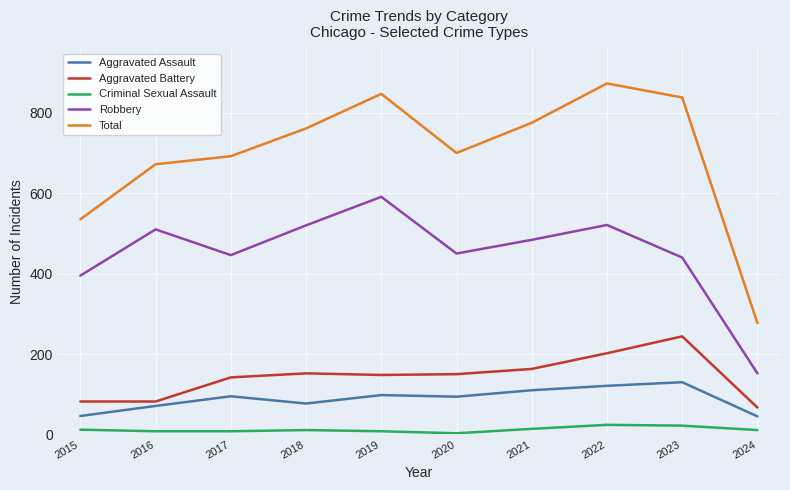

Does the chart have visible grid lines?

Yes